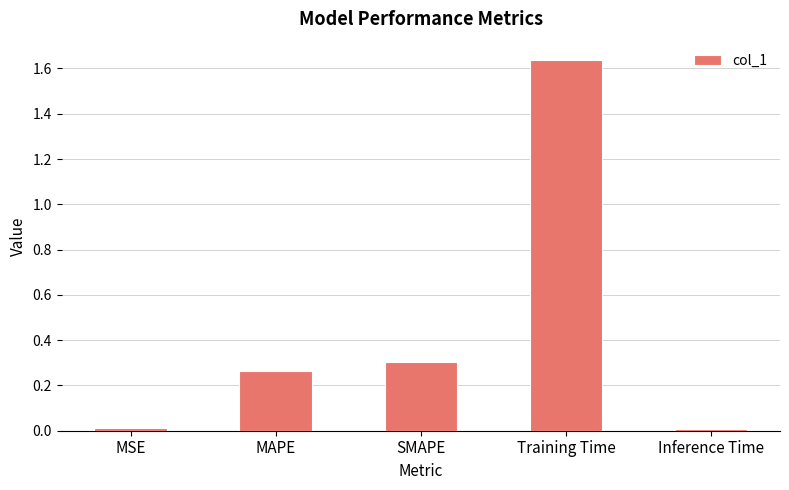

How many bars are there in total?

5